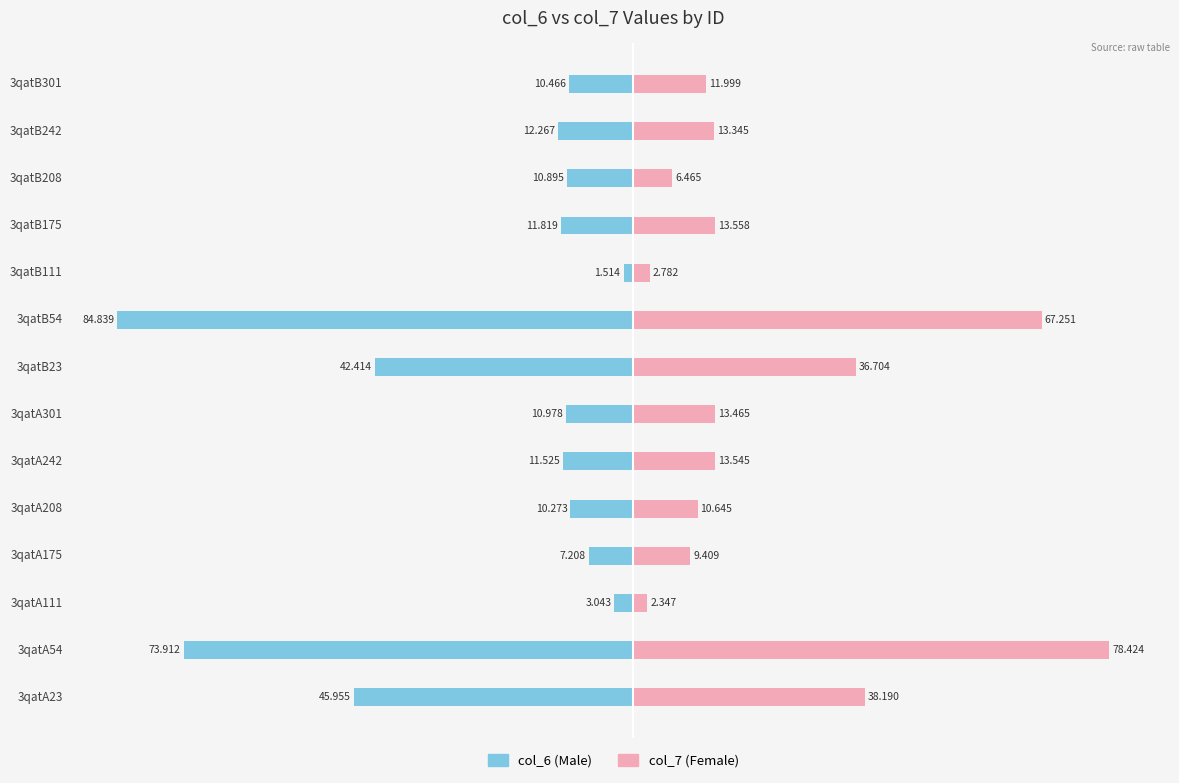

How many values in the col_7 (Female) series are below 13?

6